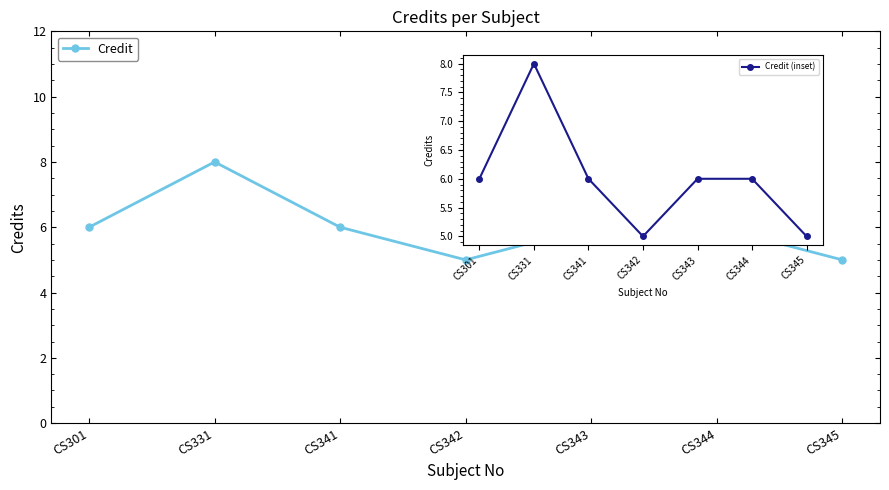

True or false: Credit and Credit (inset) intersect in this chart.

False